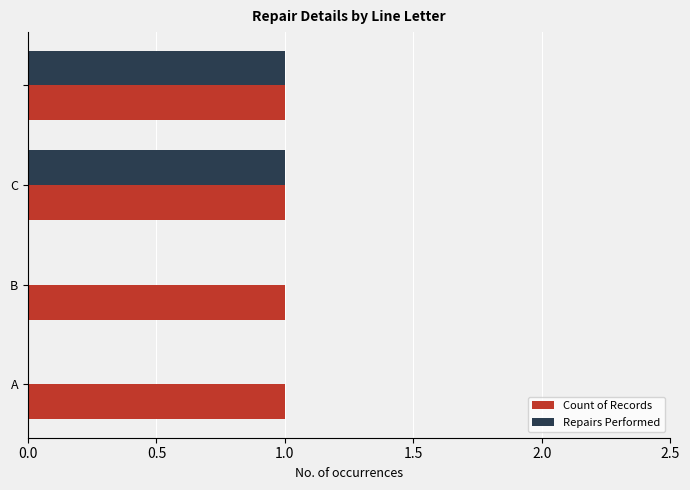

Which series has the largest total across all categories?

Count of Records